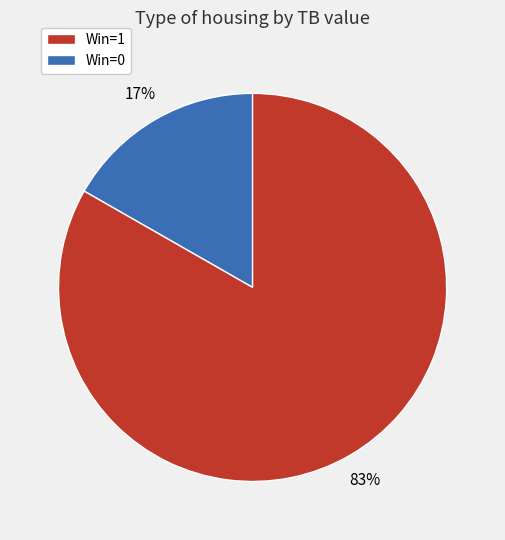

Is there any slice that represents more than half of the pie?

Yes